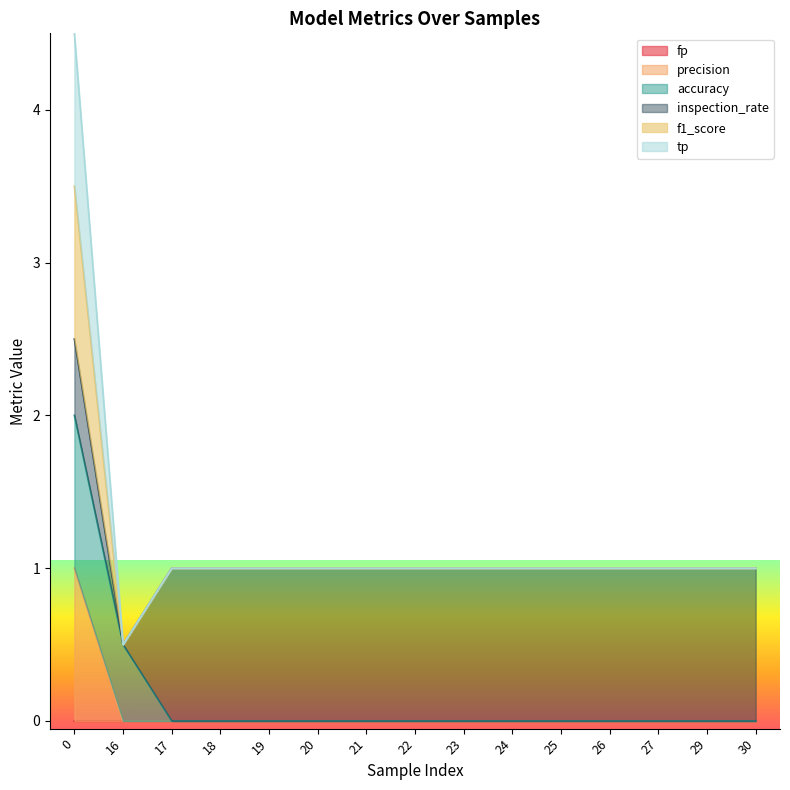

Does the chart display data point markers on the line(s)?

No